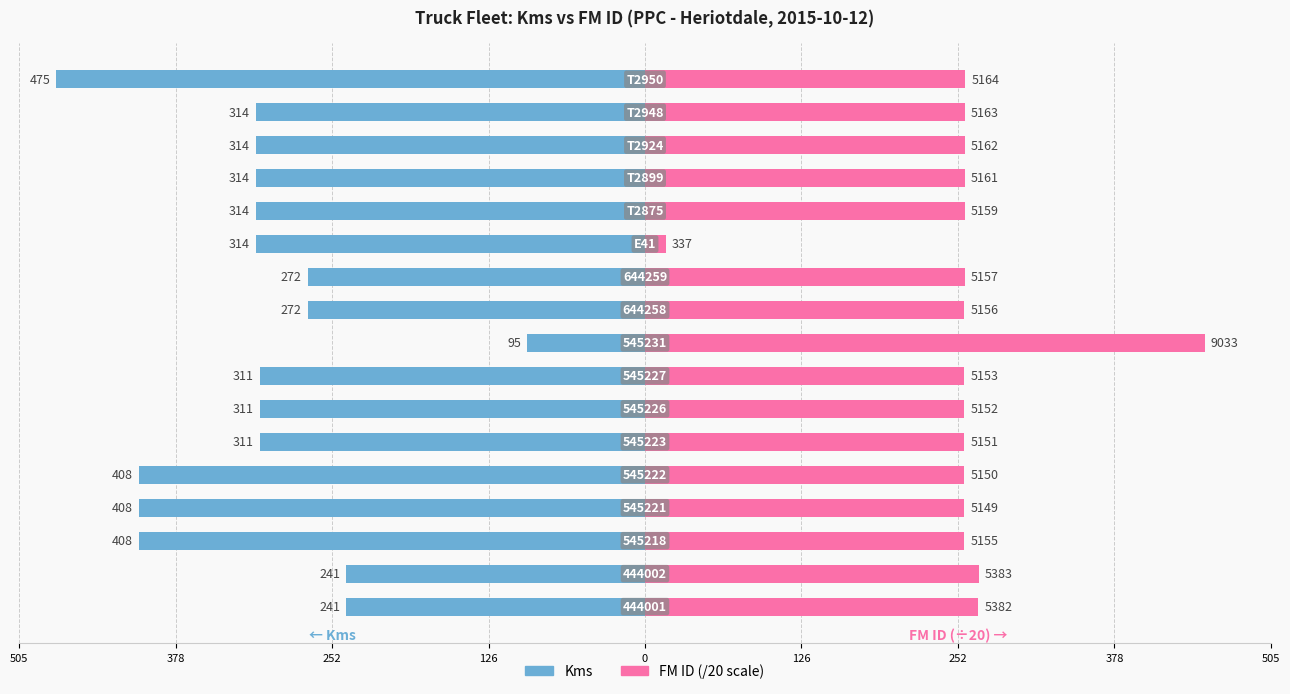

What are all the series names shown in the legend?

Kms, FM ID (/20)